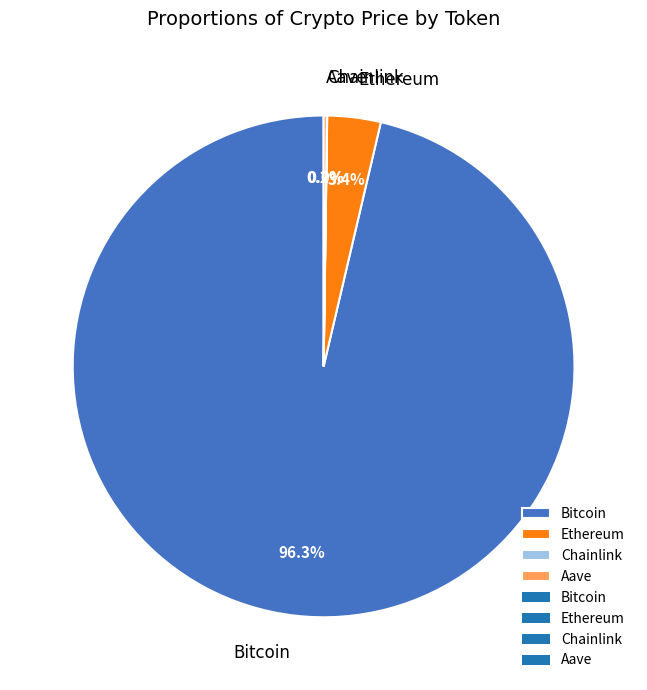

What is the majority slice?

Bitcoin